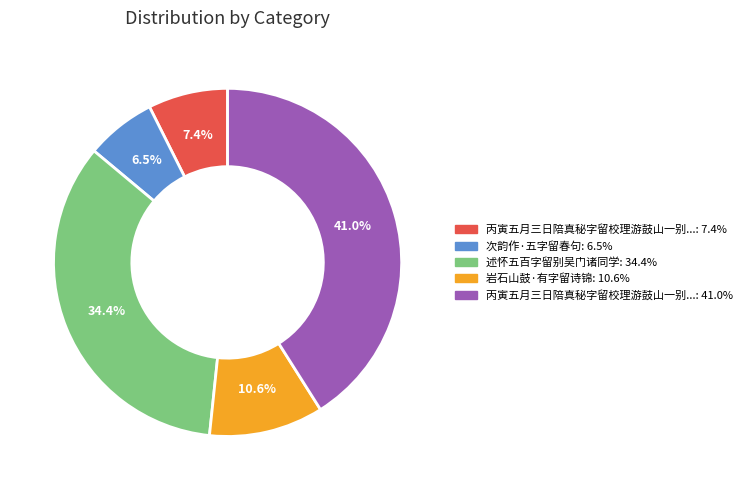

Is there any slice that represents more than half of the pie?

No